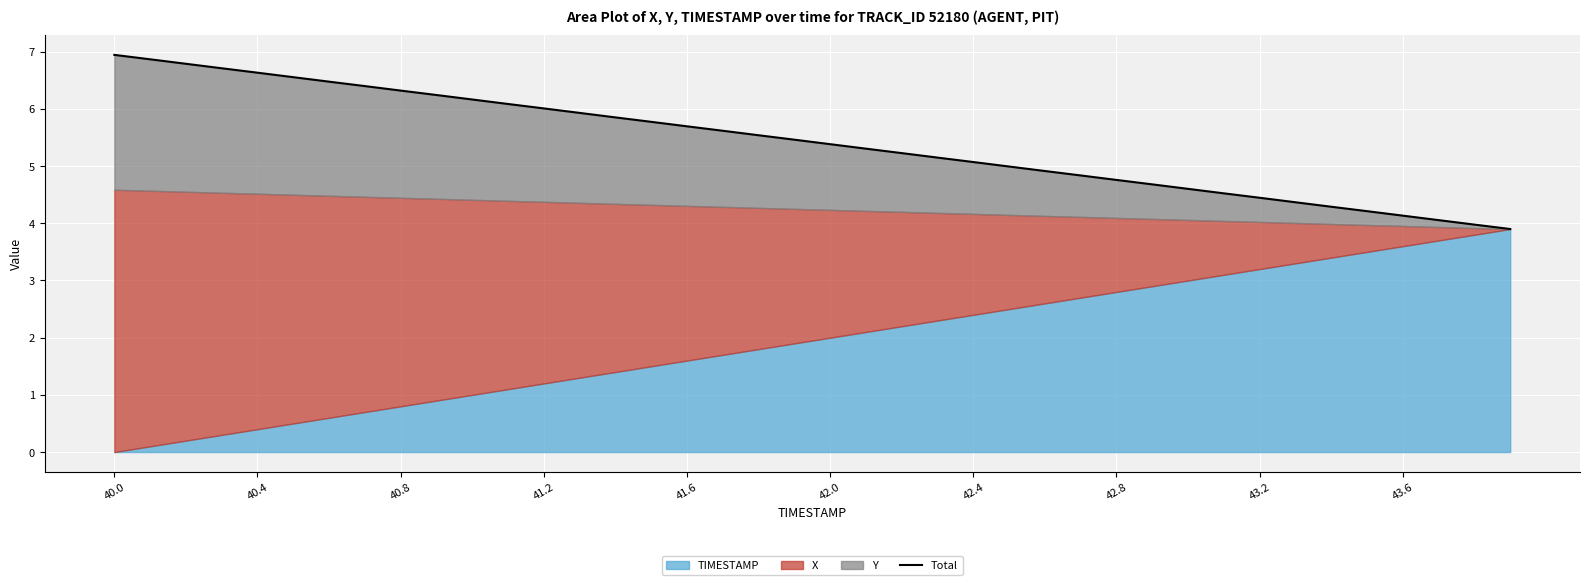

What position from the right is 14?

26